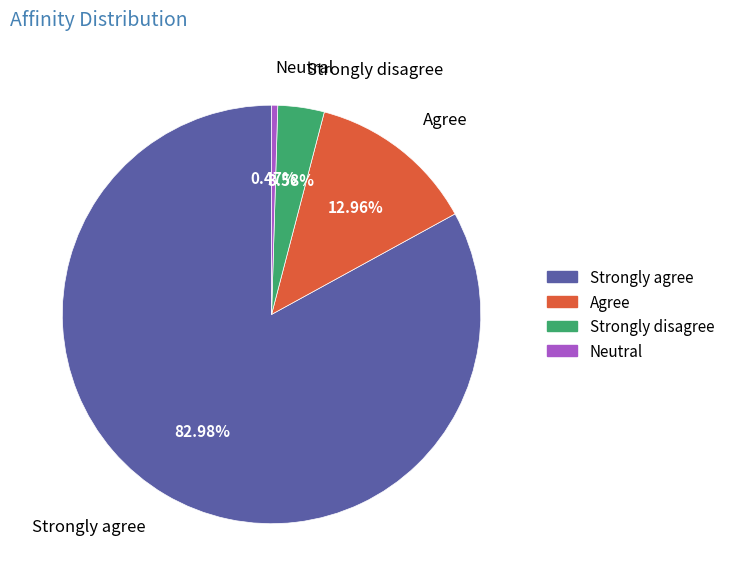

Does any single category account for the majority?

Yes